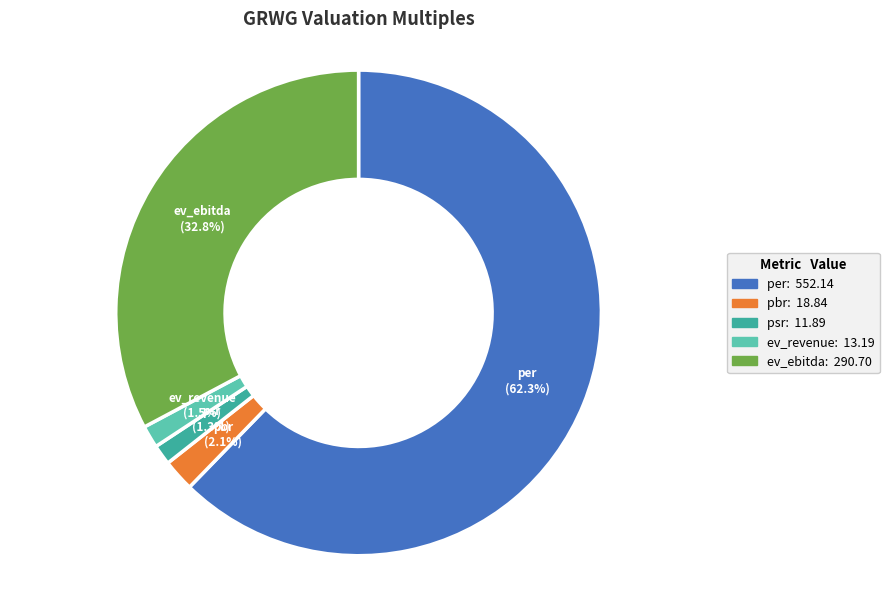

Which slice is the largest?

per